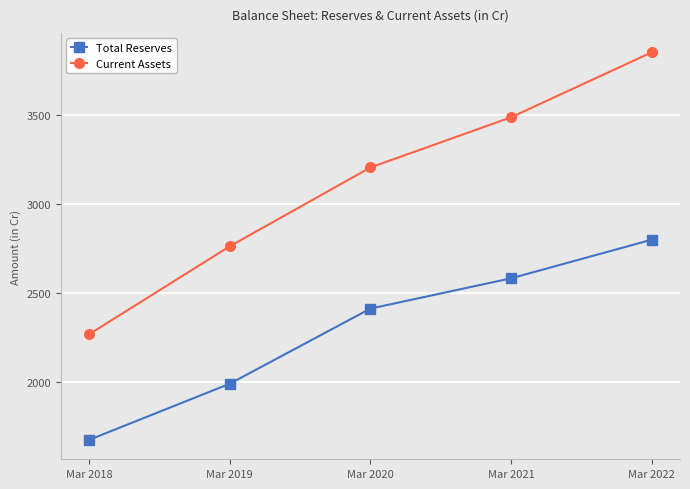

What is the value of the Current Assets point at the 2nd from the left?

2761.0